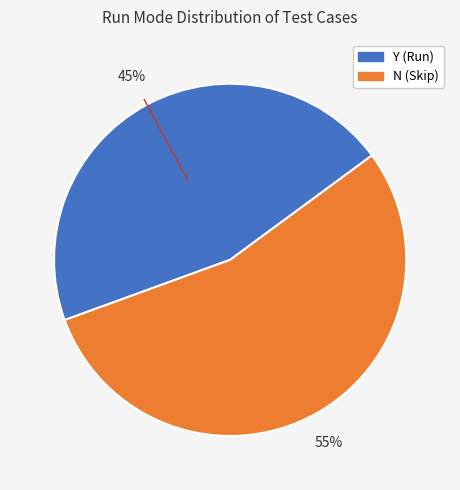

Combined, do Y and N account for over 50%?

Yes